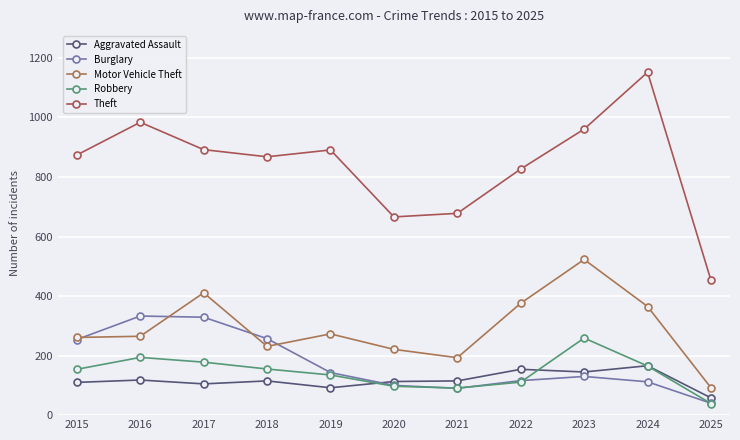

Reading right to left, transcribe all the data shown in this chart.

Aggravated Assault: 58	166	145	154	115	113	92	115	105	118	110
Burglary: 40	112	130	116	90	100	143	257	329	333	254
Motor Vehicle Theft: 92	365	523	376	193	221	273	231	411	265	261
Robbery: 39	165	259	111	91	97	135	155	178	194	154
Theft: 453	1152	961	827	678	666	891	868	892	984	874